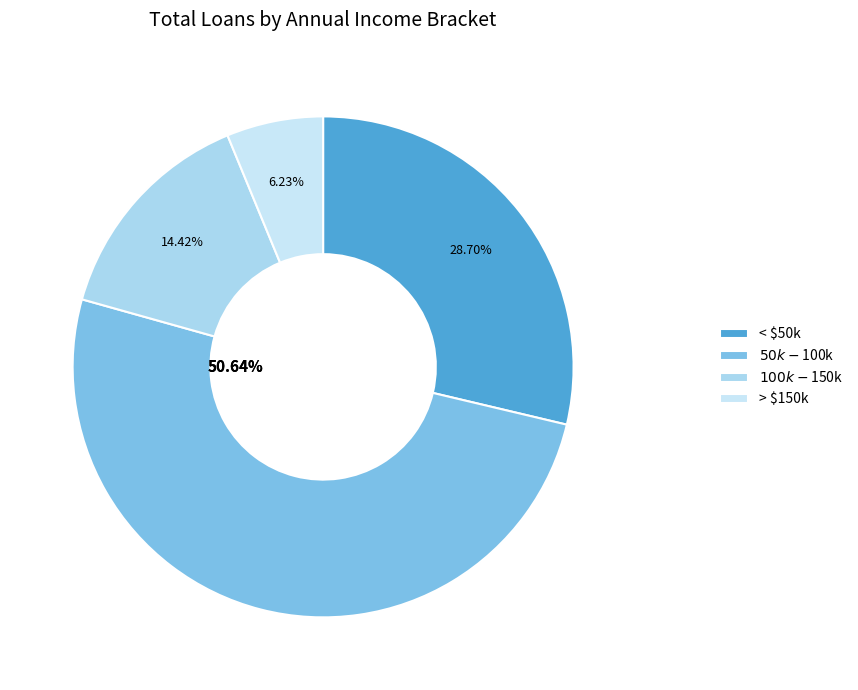

How much of the chart is everything except > $150k?

93.8%